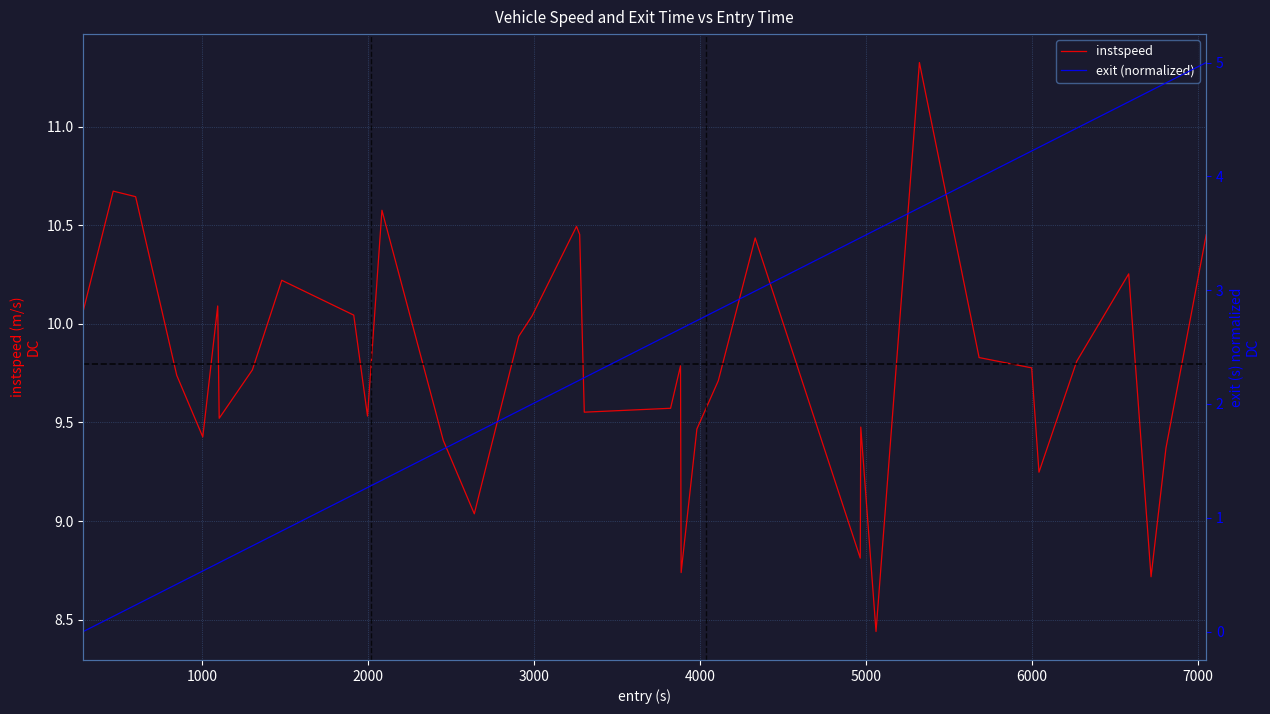

How many values in the instspeed series exceed 9?

33